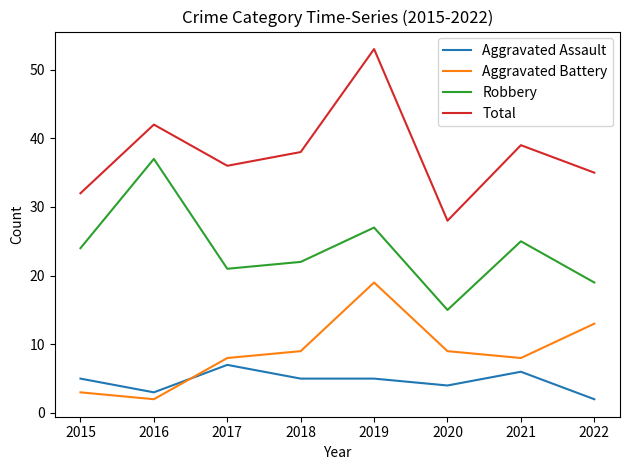

True or false: Robbery has a value of 45 at 2019.

False